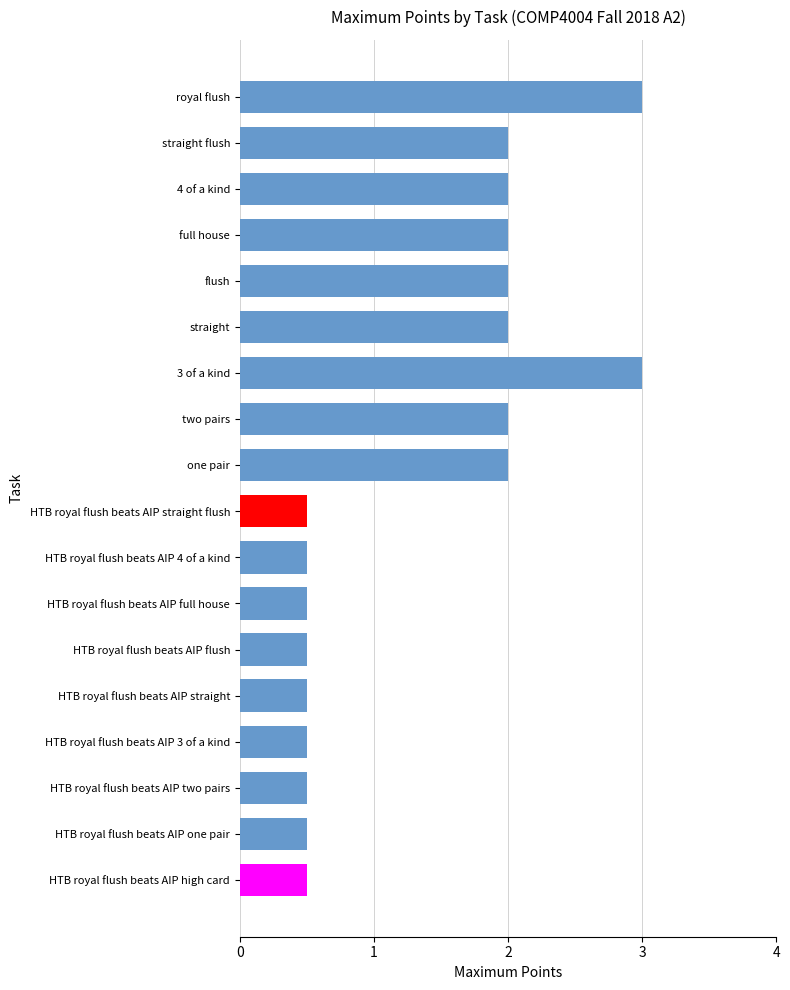

What is the maximum value shown in the chart?

3.0